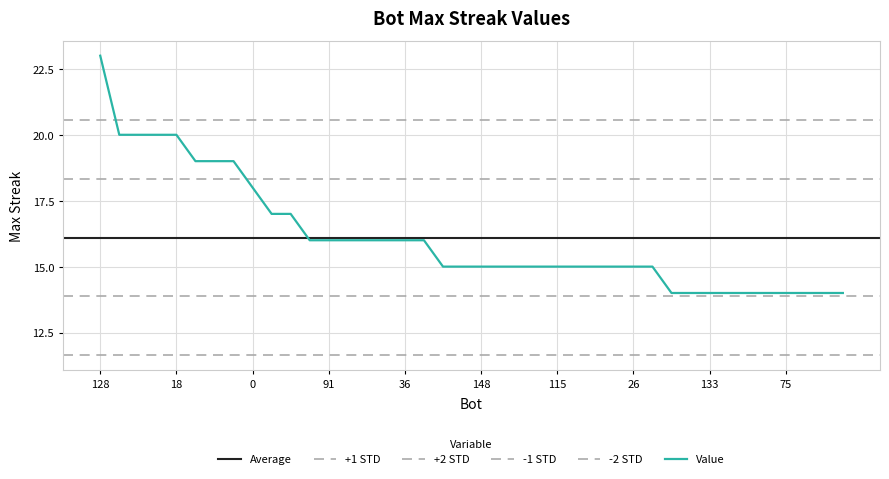

What is the sum of all values?

644